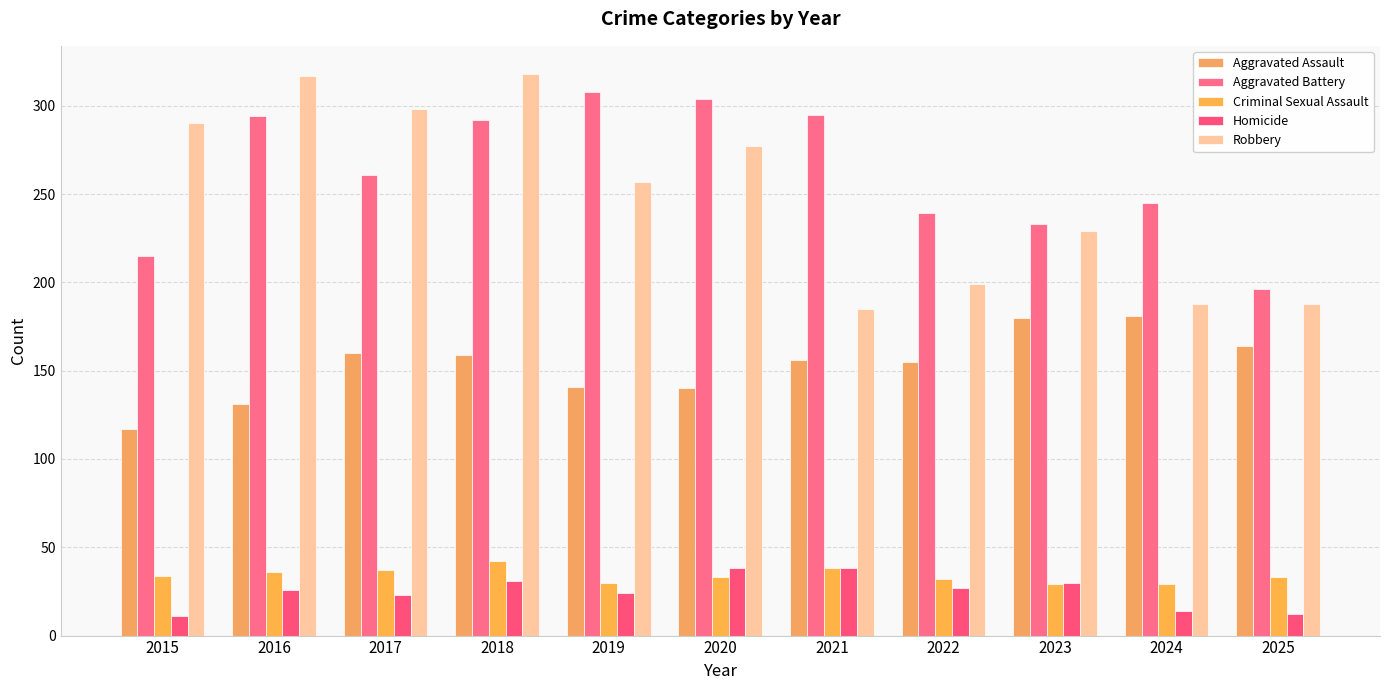

Reading left to right, transcribe all the data shown in this chart.

Aggravated Assault: 2015=117	2016=131	2017=160	2018=159	2019=141	2020=140	2021=156	2022=155	2023=180	2024=181	2025=164
Aggravated Battery: 2015=215	2016=294	2017=261	2018=292	2019=308	2020=304	2021=295	2022=239	2023=233	2024=245	2025=196
Criminal Sexual Assault: 2015=34	2016=36	2017=37	2018=42	2019=30	2020=33	2021=38	2022=32	2023=29	2024=29	2025=33
Homicide: 2015=11	2016=26	2017=23	2018=31	2019=24	2020=38	2021=38	2022=27	2023=30	2024=14	2025=12
Robbery: 2015=290	2016=317	2017=298	2018=318	2019=257	2020=277	2021=185	2022=199	2023=229	2024=188	2025=188